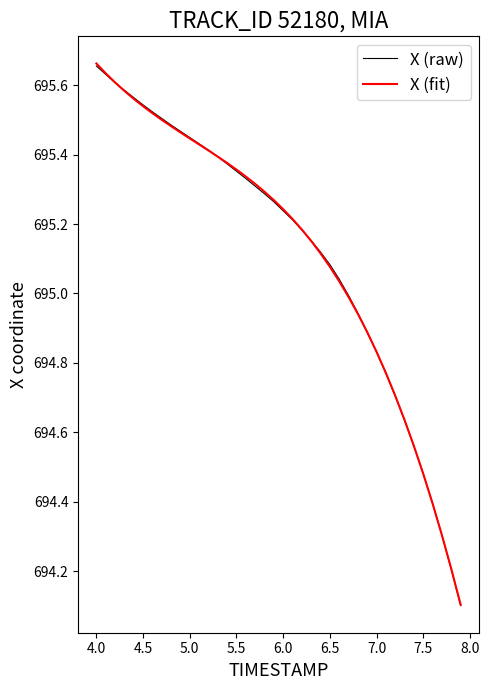

What is the lowest value of the X (fit) series?

694.1